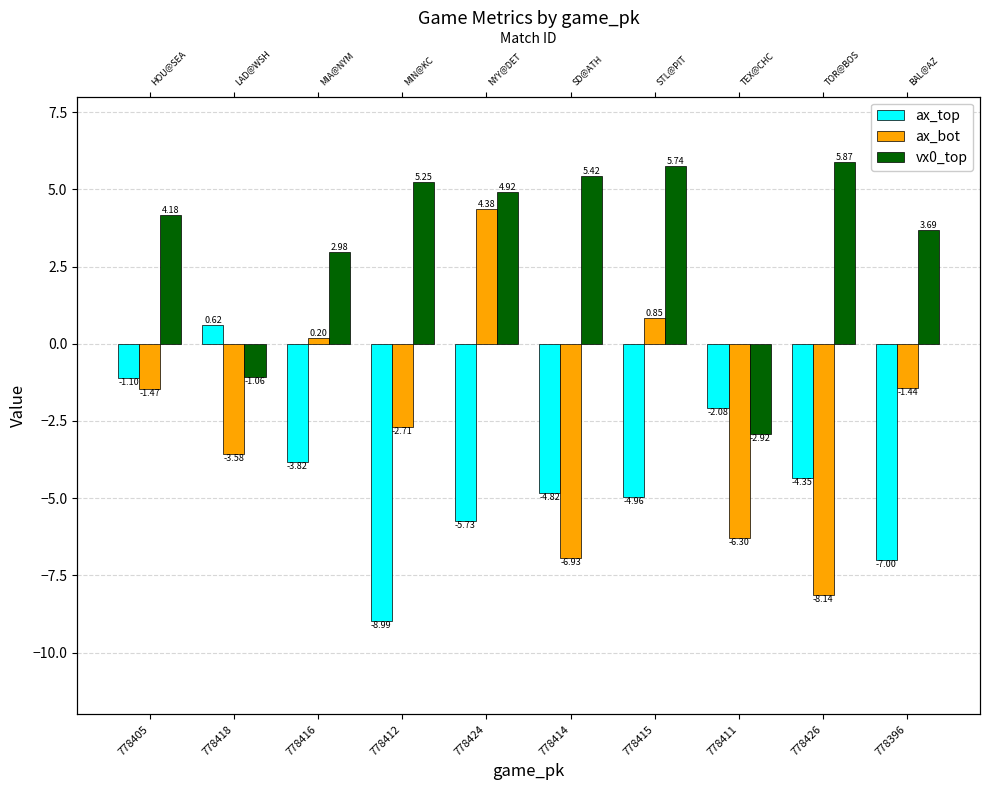

What is the approximate value of ax_bot at 778412?

-2.7